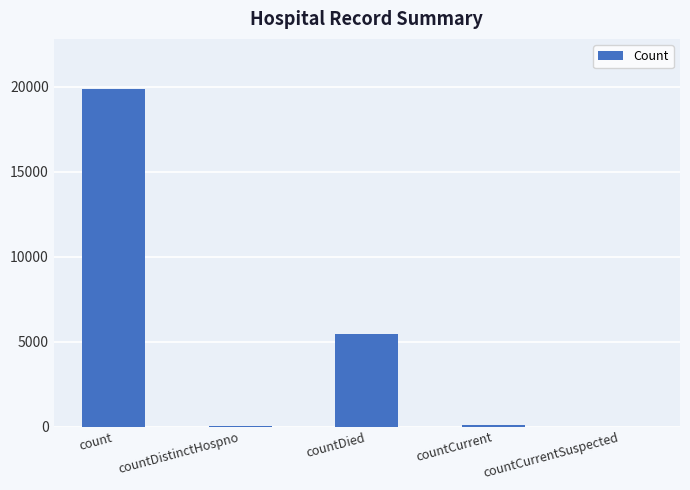

True or false: the data shows 0 at countCurrentSuspected.

True